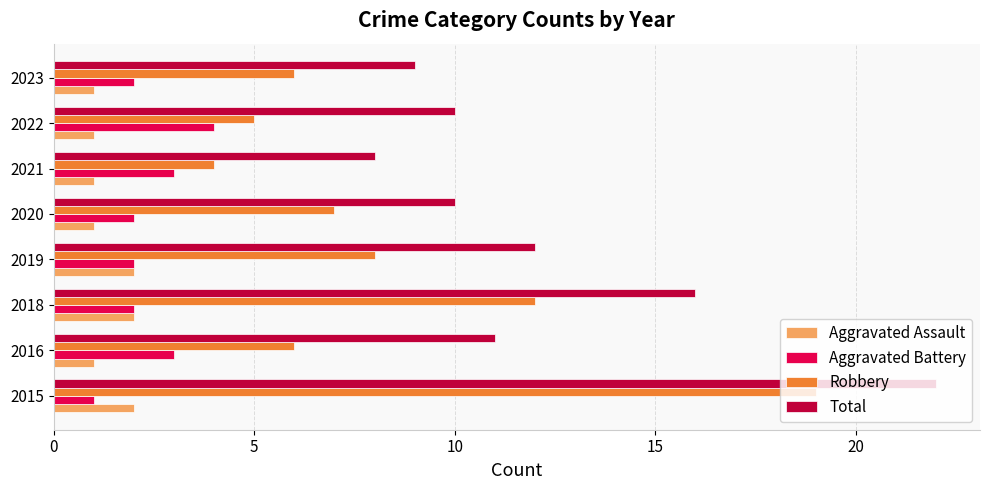

The Total series shows 4 at 2020. True or false?

False